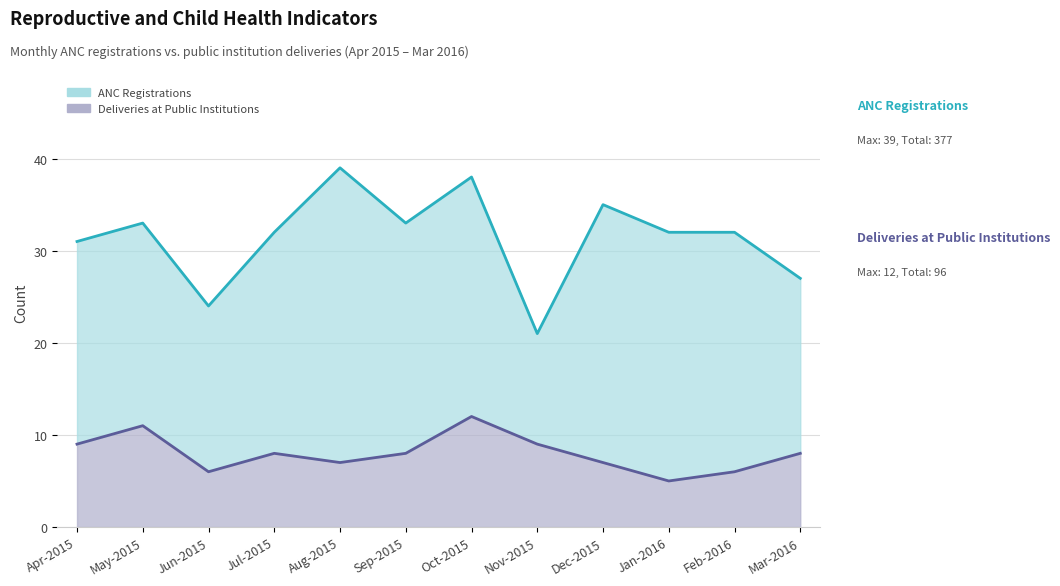

What is the difference between the ANC Registrations line values at Jun-2015 and Jul-2015?

8